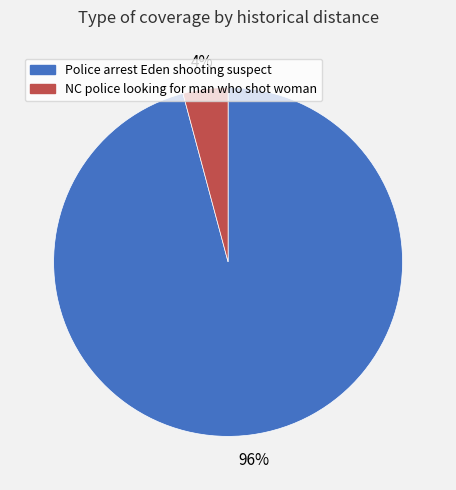

Which has a higher value, NC police looking for man who shot woman or Police arrest Eden shooting suspect?

Police arrest Eden shooting suspect